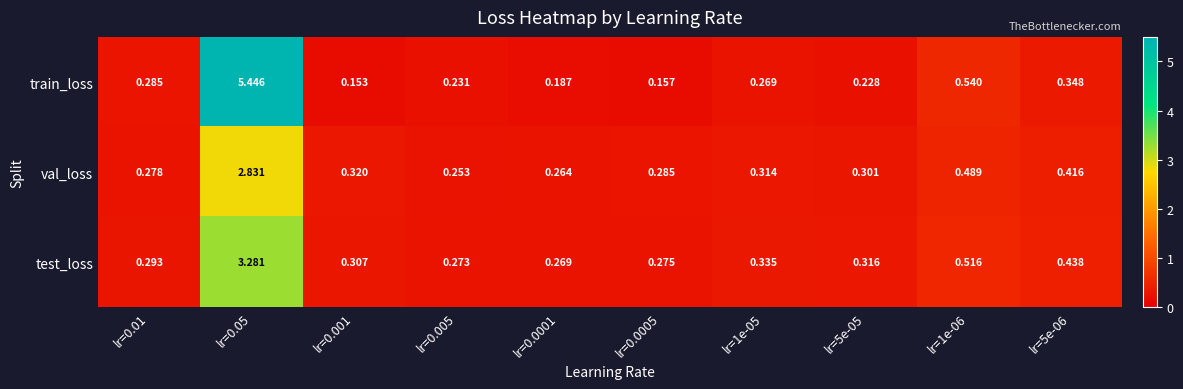

Between lr=5e-05 and lr=5e-06, which series saw the biggest shift?

test_loss